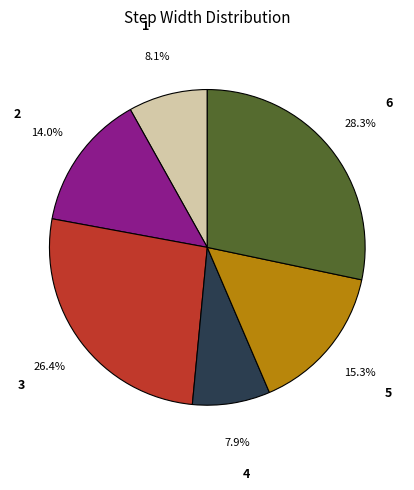

How many segments does this pie chart have?

6